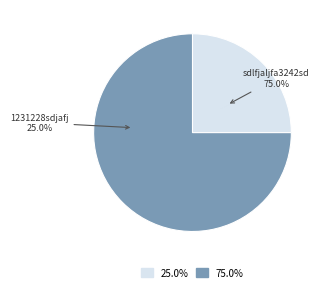

What percentage is NOT represented by sdlfjaljfa3242sd?

25.0%